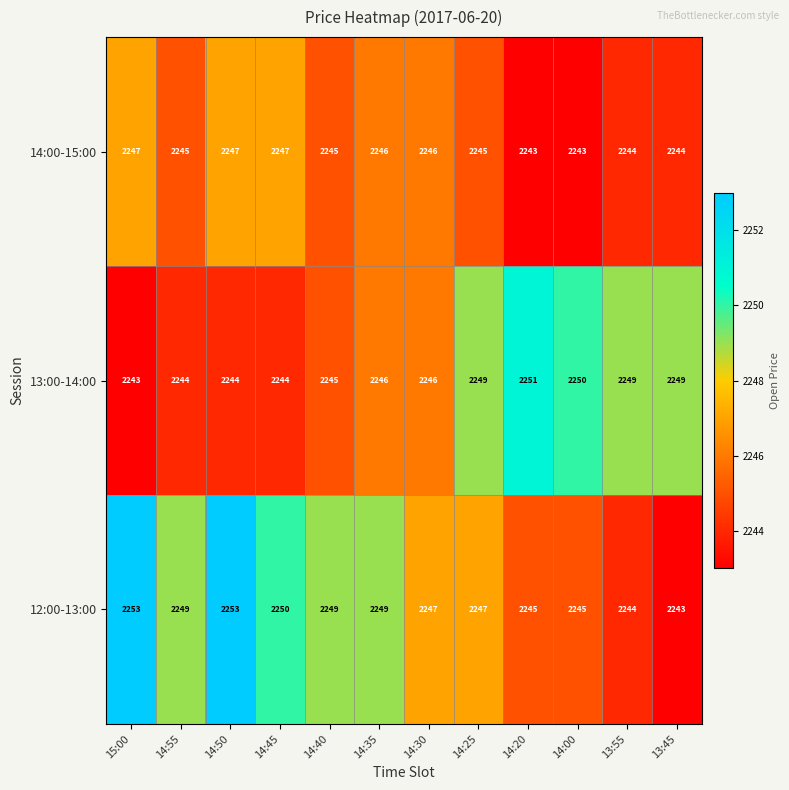

List the series in order of their overall mean, lowest first.

14:00-15:00, 13:00-14:00, 12:00-13:00